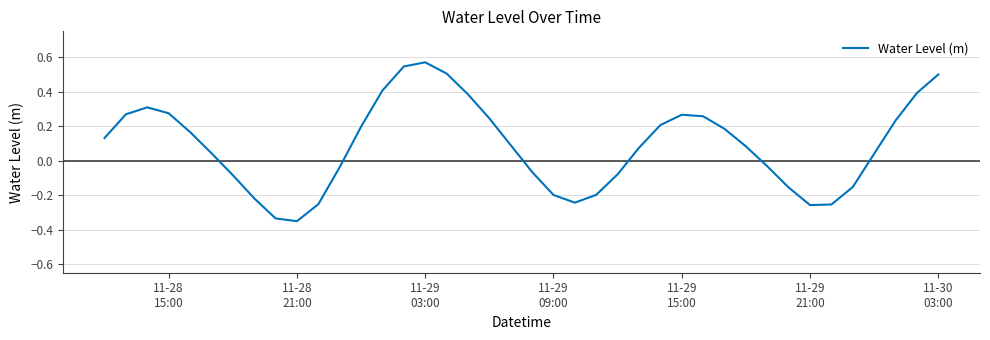

What is the difference between the maximum and minimum values?

0.9